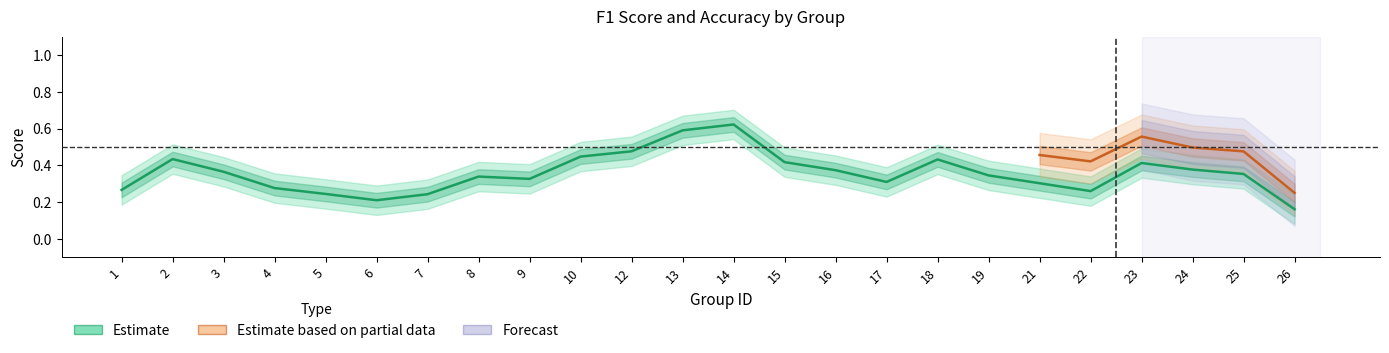

True or false: f1 and accuracy cross at least once.

False